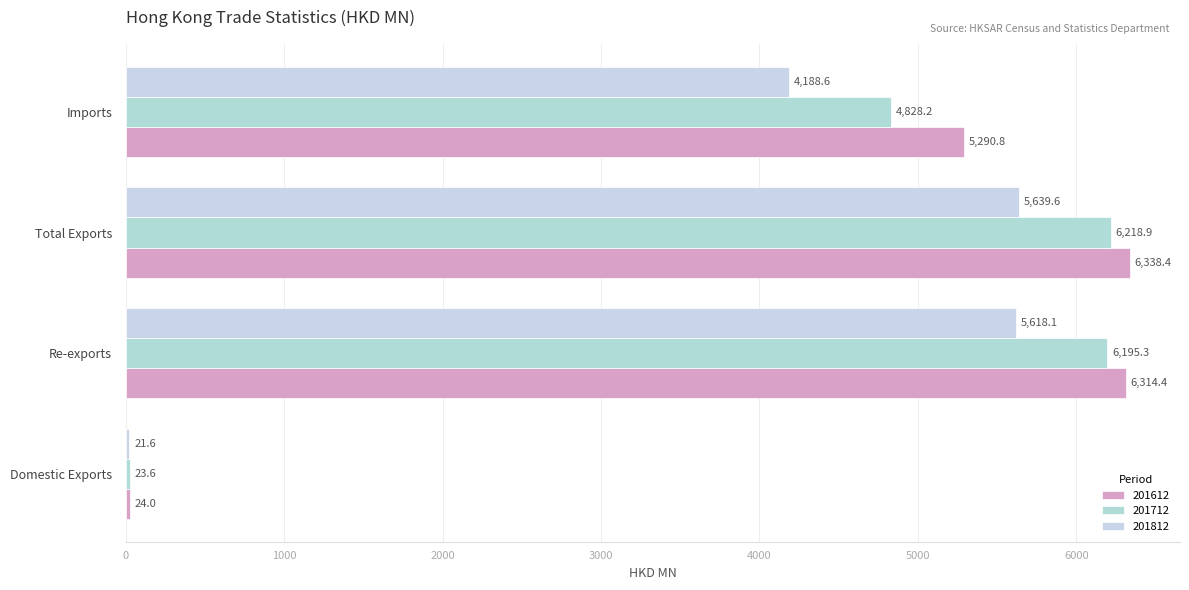

How many values in the 201812 series exceed 5618?

2